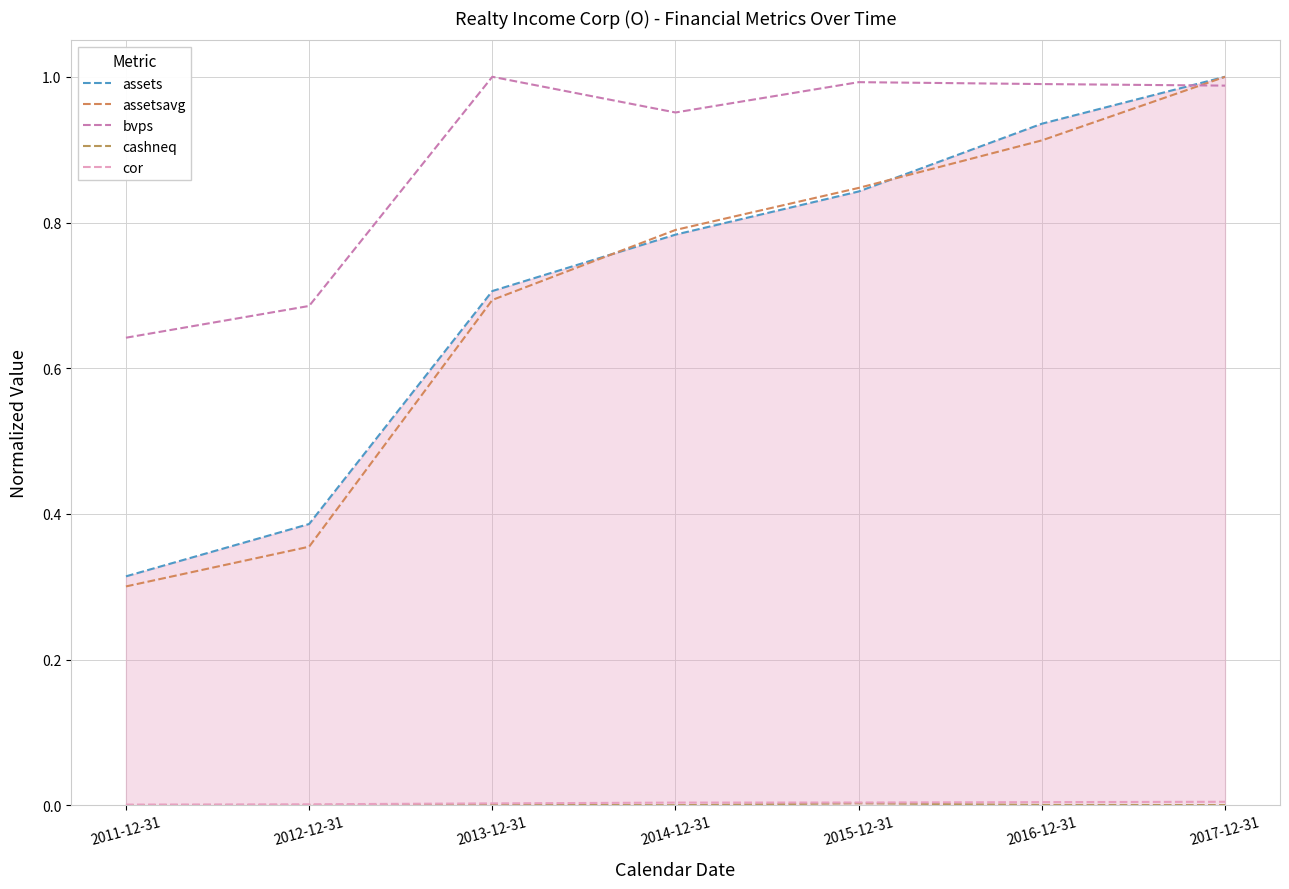

List the series in order of their peak value, lowest first.

cashneq, cor, assets, assetsavg, bvps